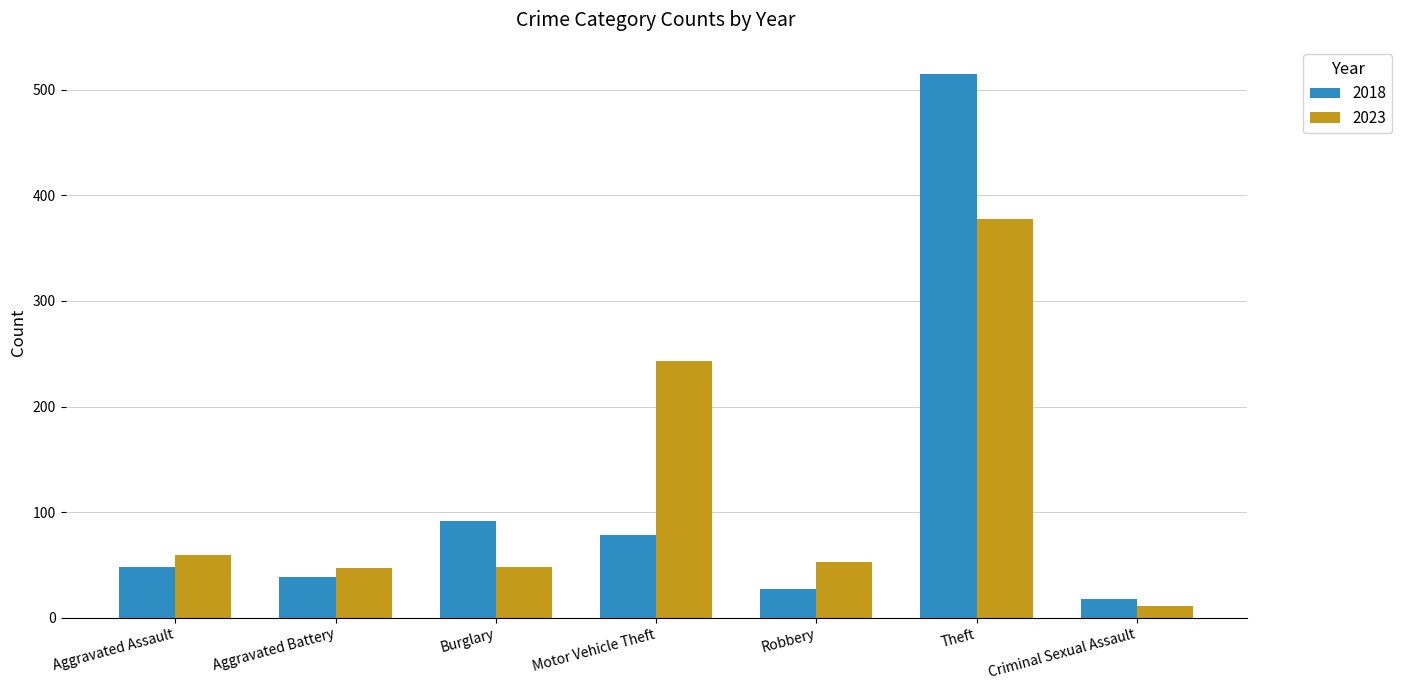

What is the label of the 2nd bar from the right?

Theft